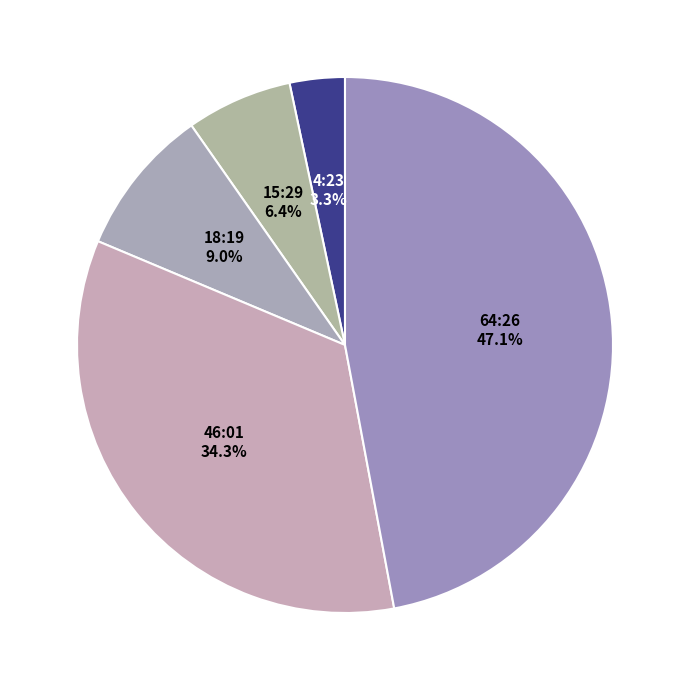

How many slices are in this pie chart?

5